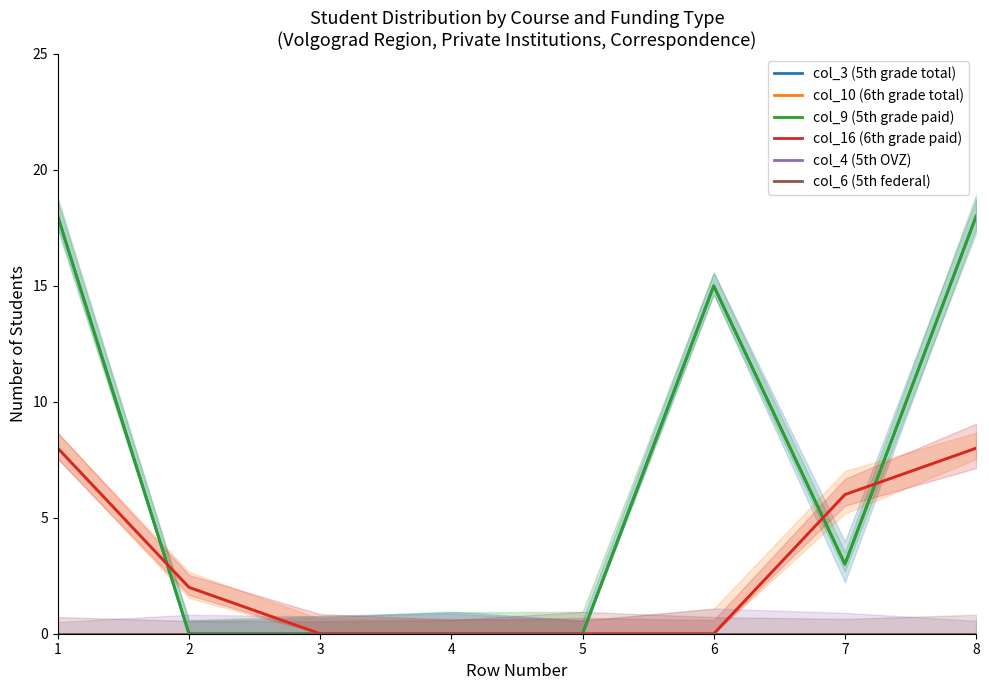

True or false: col_9 (5th grade paid) has a value of 0 at 2.

True